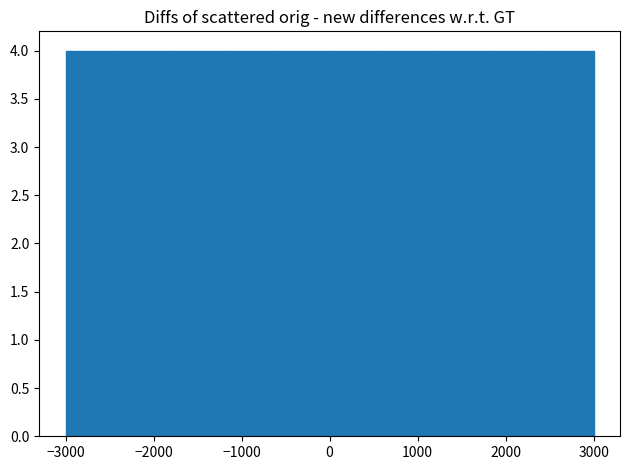

What is the height of the bar covering -600 to 0 on the x-axis? The values are not printed on the chart, so give them approximately, as read against the axis.

4